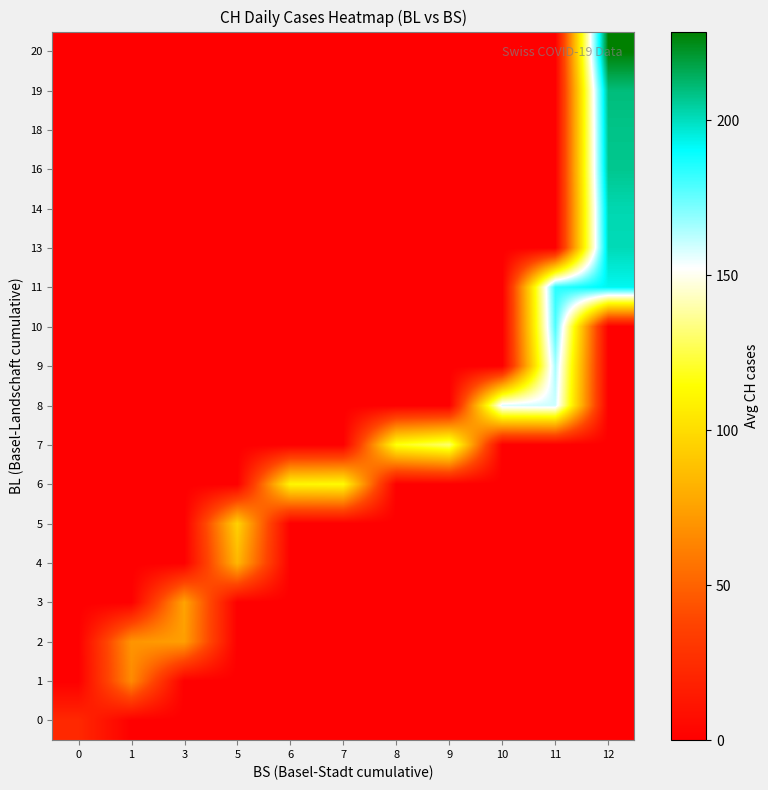

At how many categories does at least one series exceed 150?

3